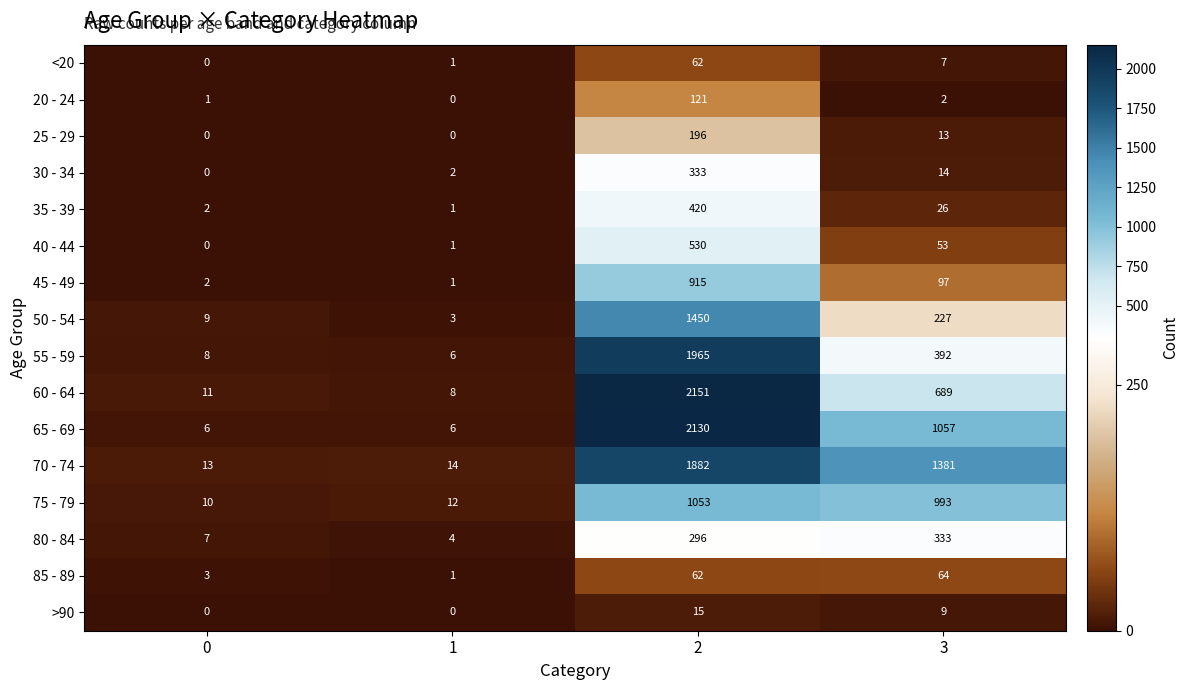

True or false: <20 has a value of 38 at 0.

False